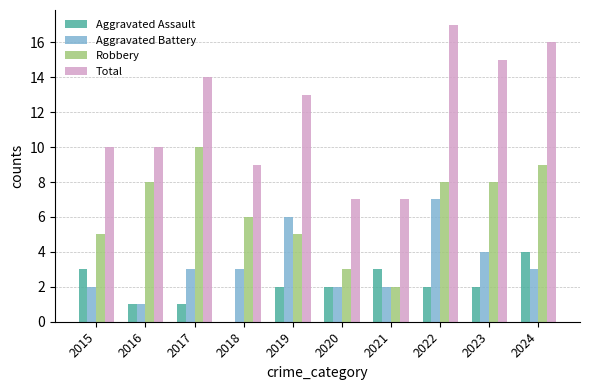

Between 2019 and 2021, which series saw the biggest shift?

Total